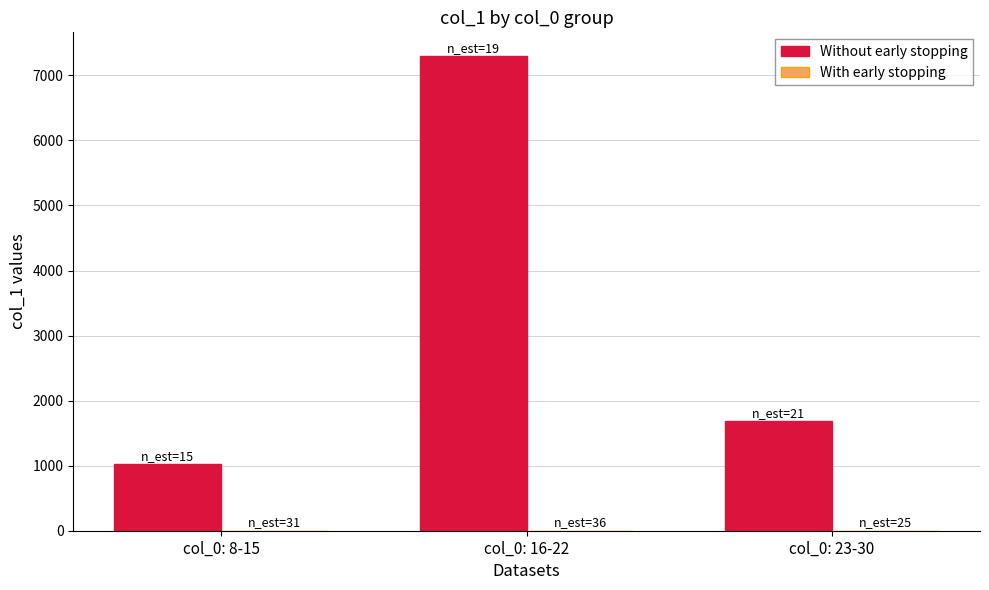

The value of Without early stopping at col_0: 16-22 is 7297. True or false?

True